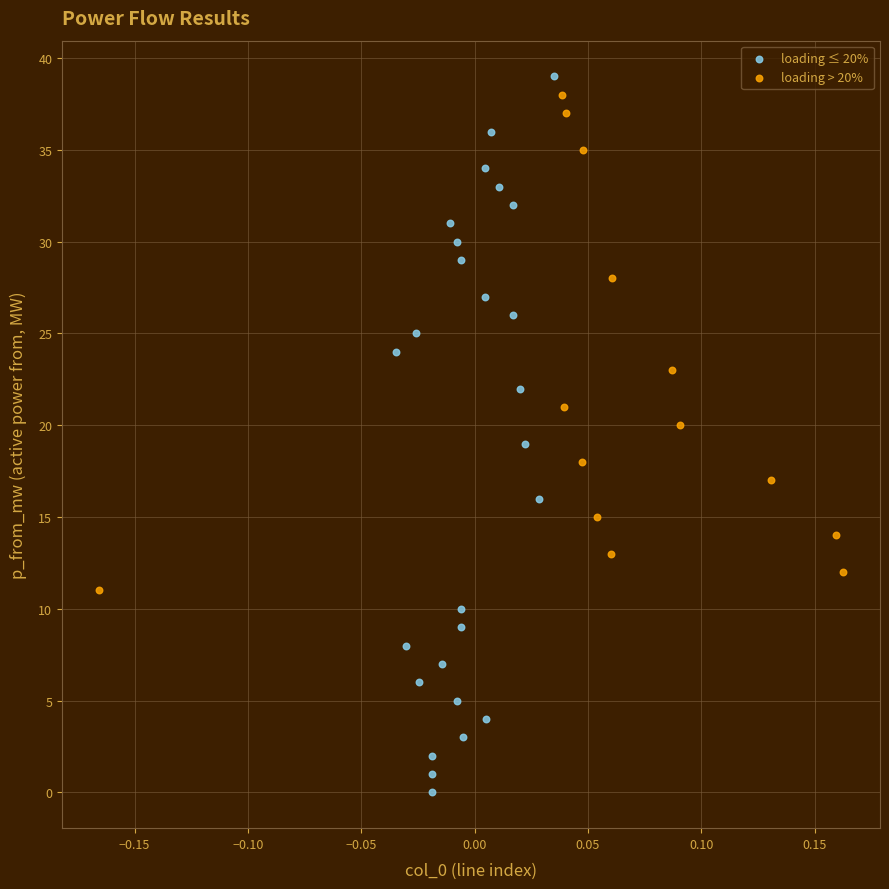

Which series reaches the minimum Y coordinate?

loading ≤ 20%